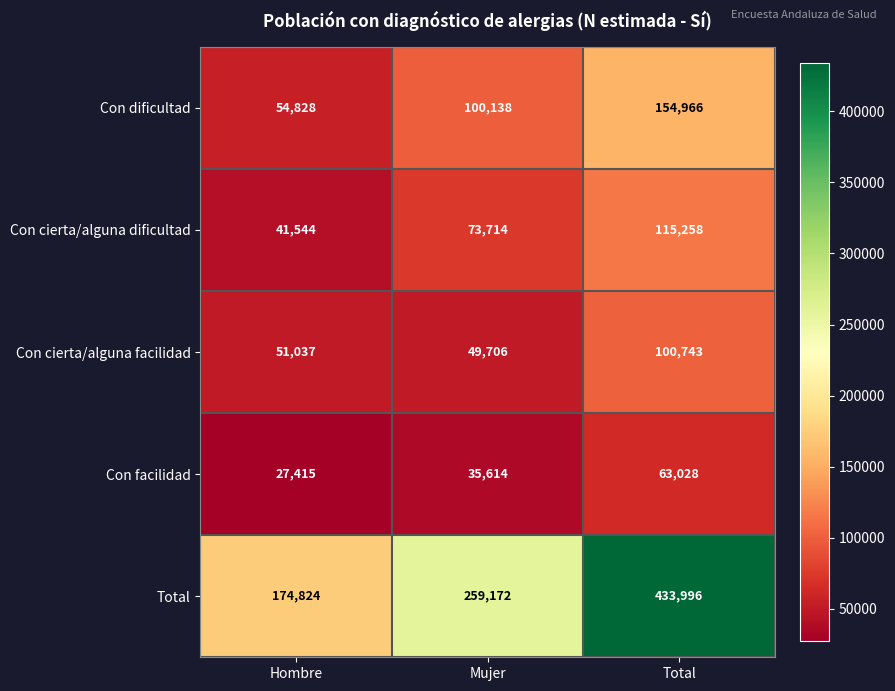

What is the difference between the highest and lowest values at Hombre?

147409